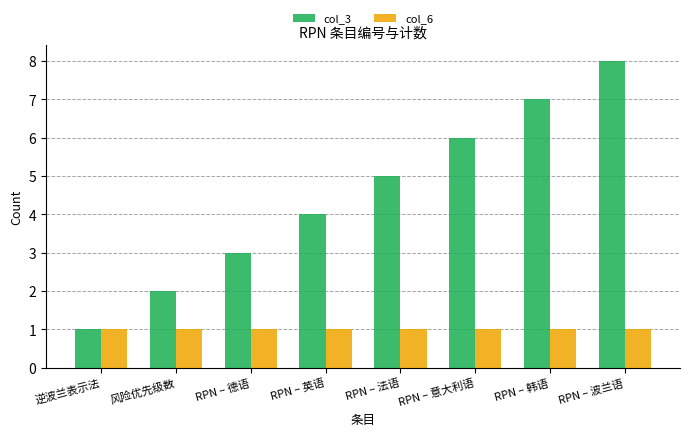

Which series changed the most between 逆波兰表示法 and RPN – 意大利语?

col_3